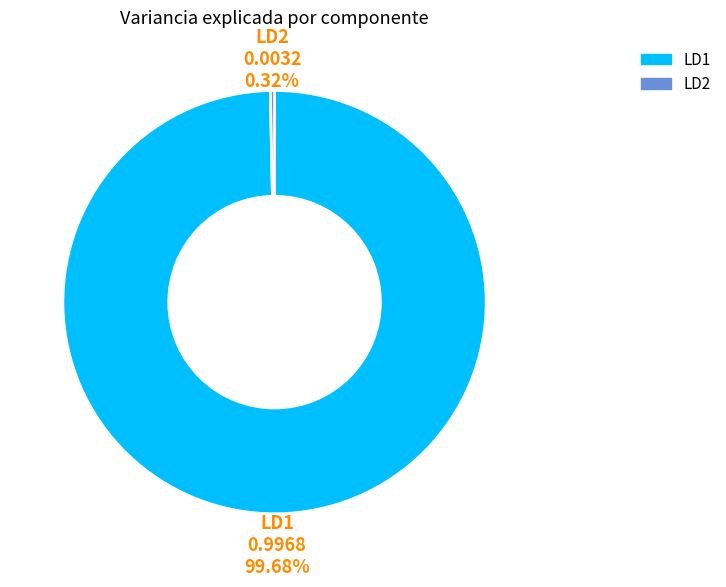

Is it true that LD2 is 7% of the pie?

False